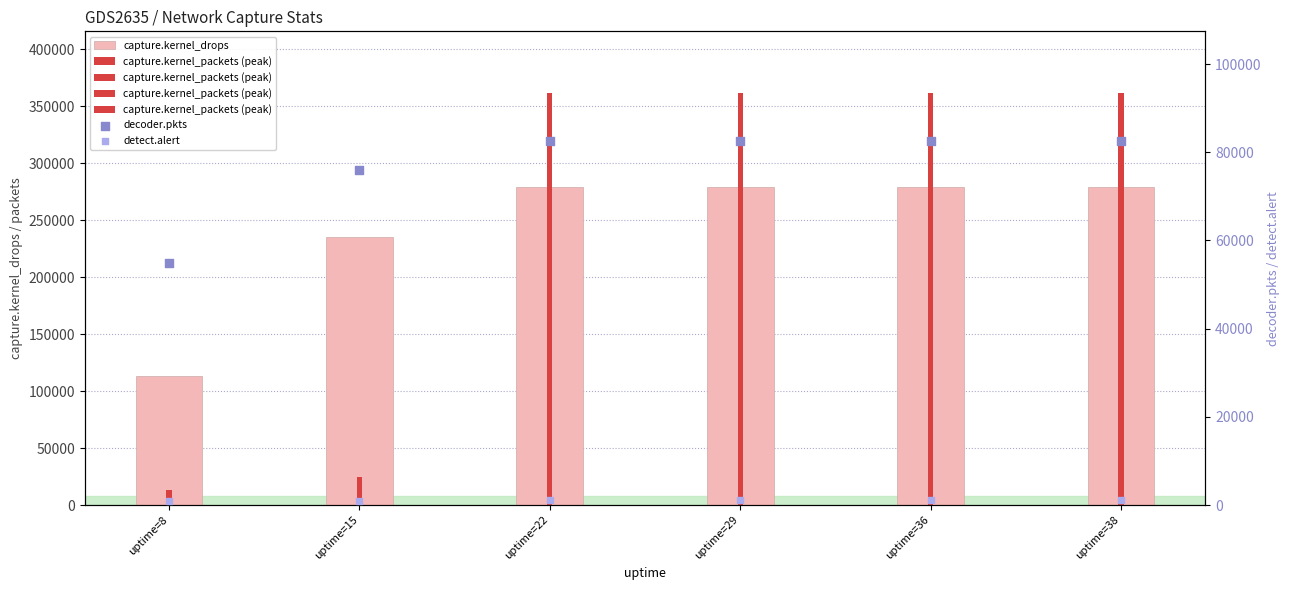

Which series contains the lowest Y value?

detect.alert